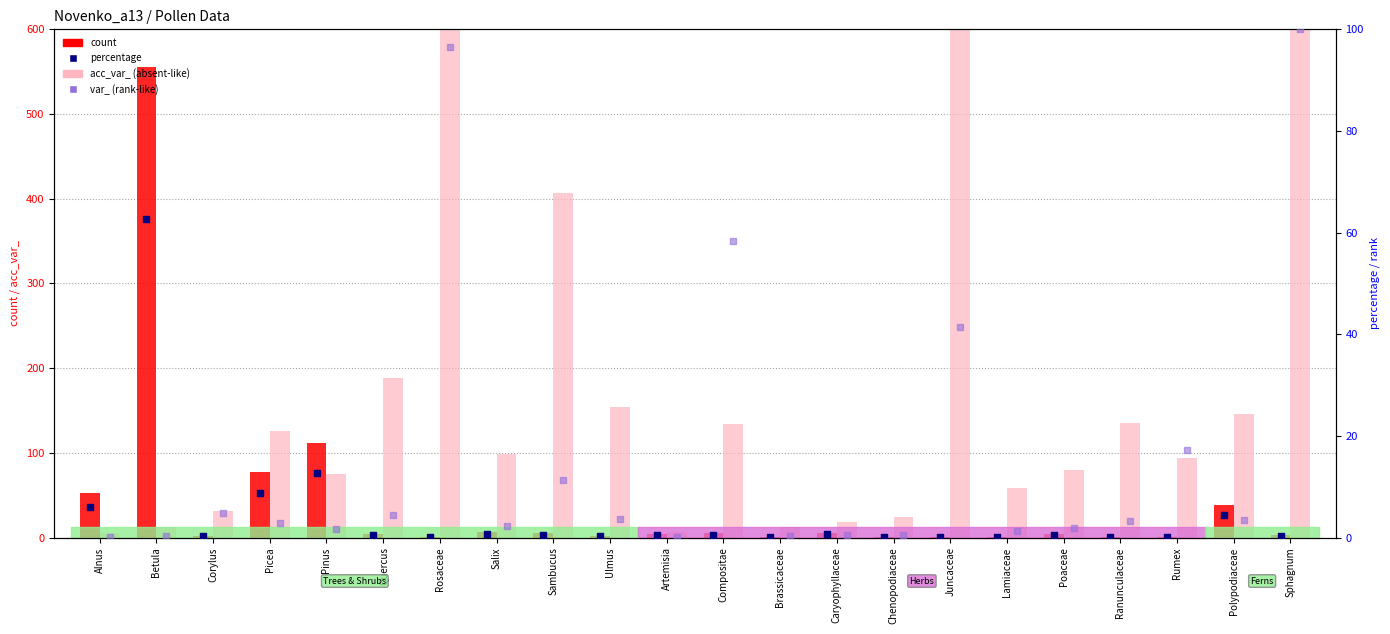

Is the value of count at Lamiaceae greater than the value of percentage at Rosaceae?

Yes